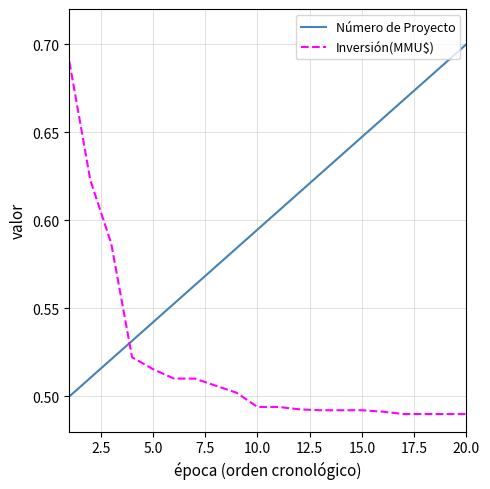

At how many categories does at least one series exceed 0?

20